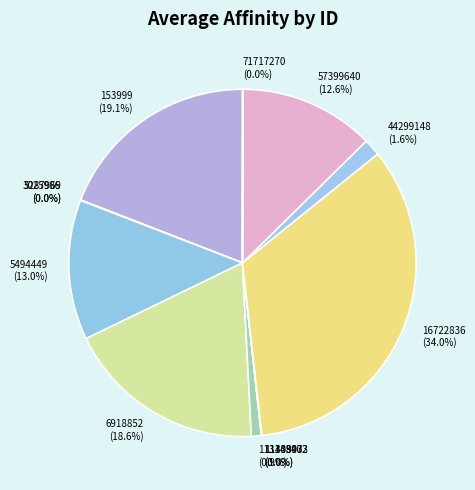

Is there any slice that represents more than half of the pie?

No